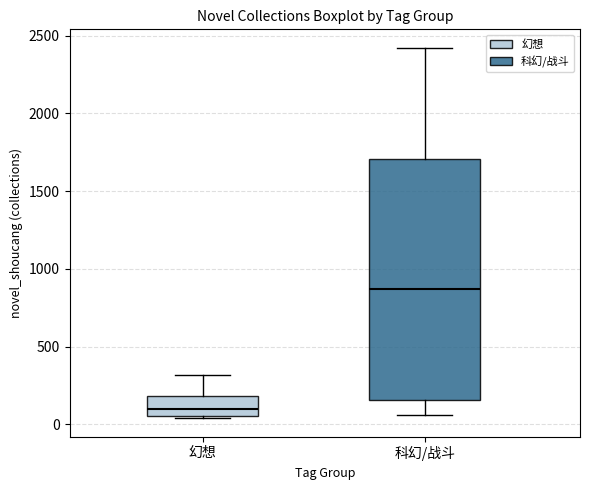

Where does the median line of the box for 幻想 sit on the y-axis? The values are not printed on the chart, so give them approximately, as read against the axis.

100